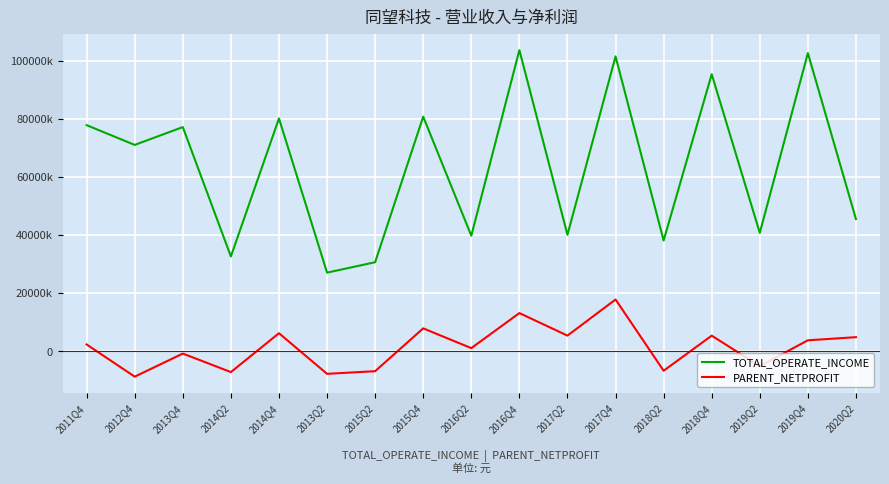

What are all the series names shown in the legend?

TOTAL_OPERATE_INCOME, PARENT_NETPROFIT